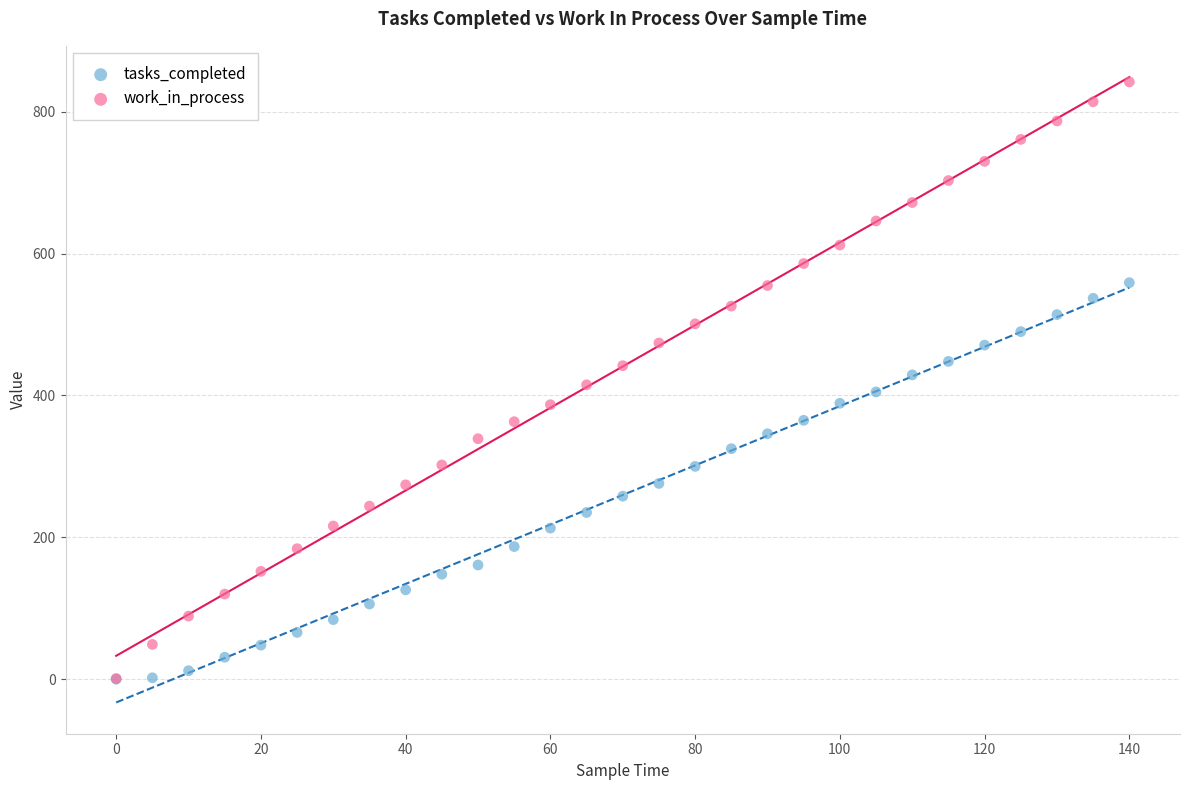

What are all the series names shown in the legend?

tasks_completed, work_in_process